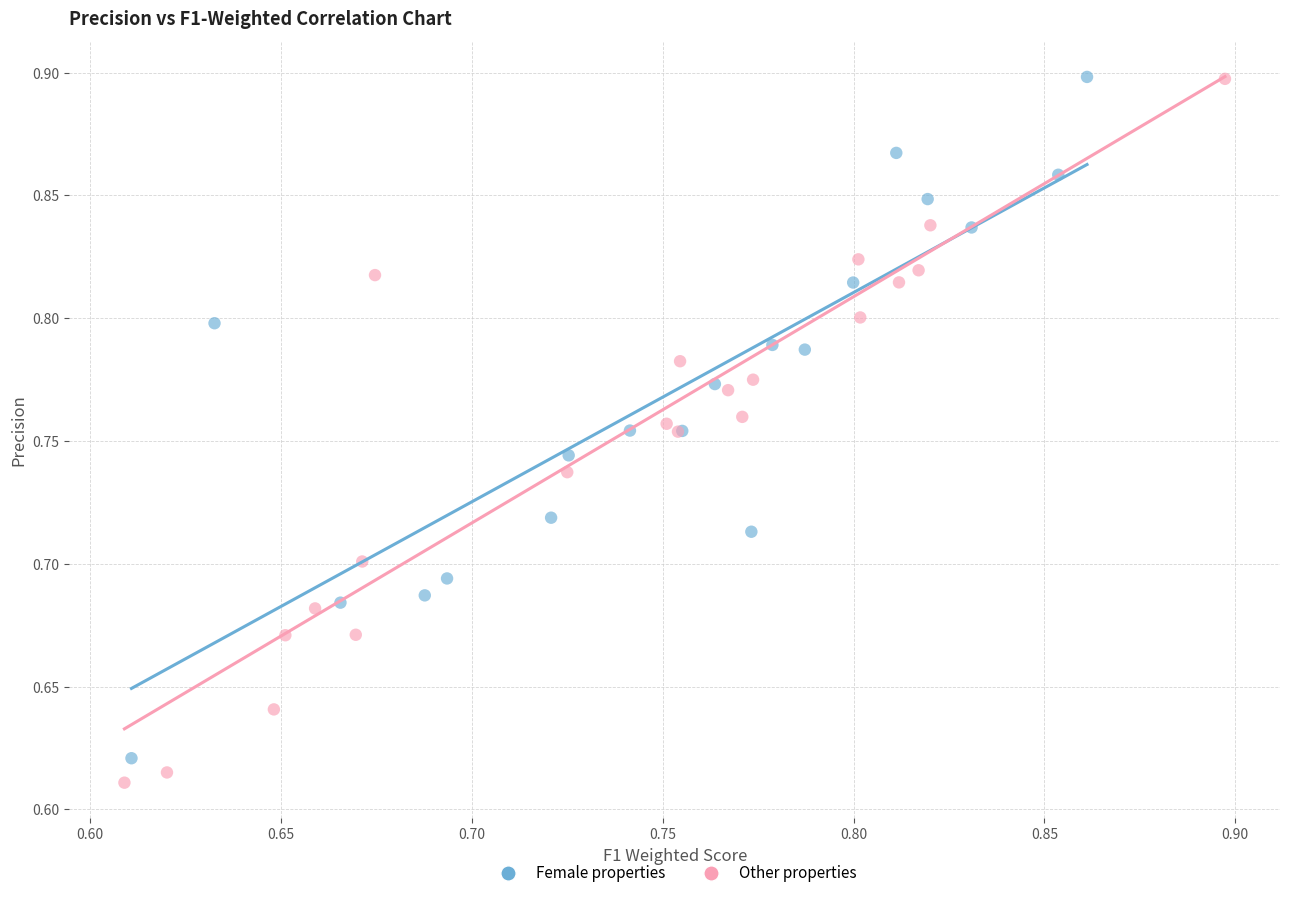

What are all the series names shown in the legend?

Female properties, Other properties